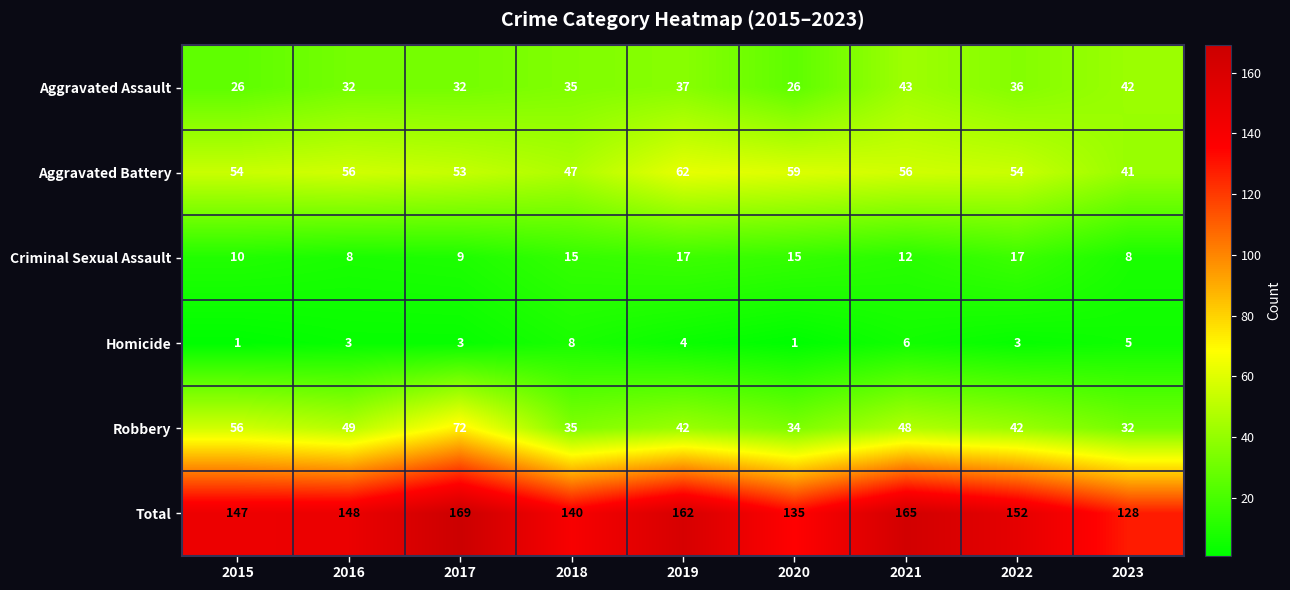

What is the maximum value for Total?

169